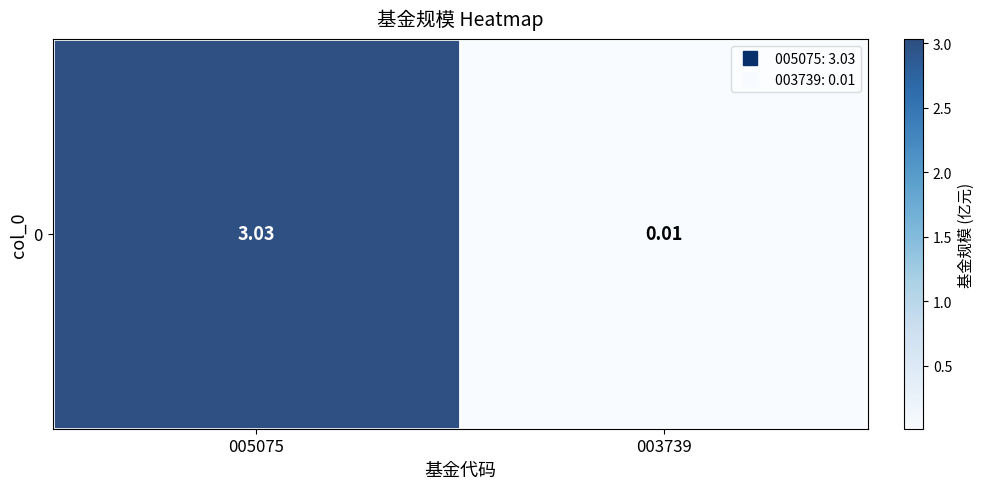

What value does the data have at 005075?

3.0